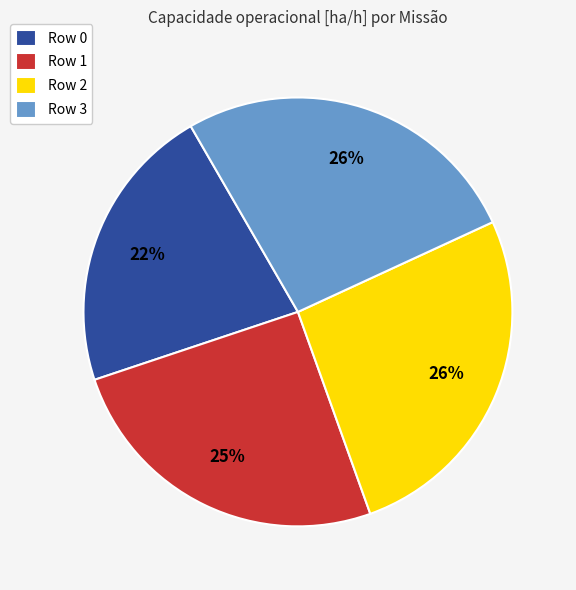

Is the sum of Row 2 and Row 3 greater than half?

Yes